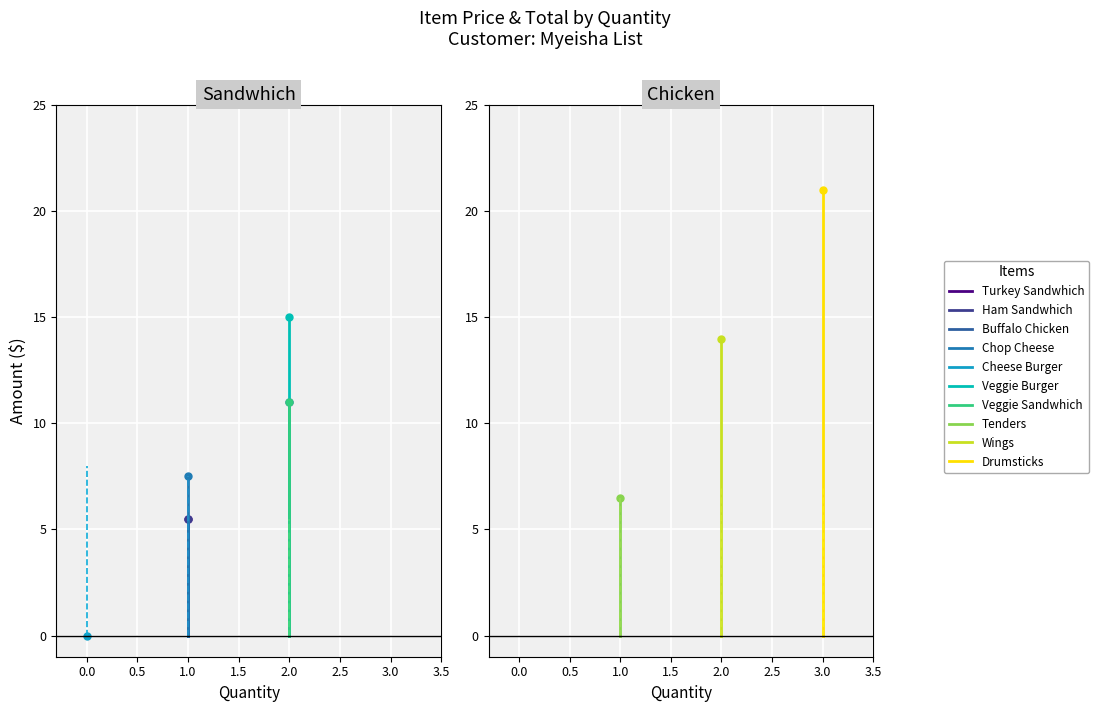

What is the difference between the maximum and minimum values in the Price series?

2.5